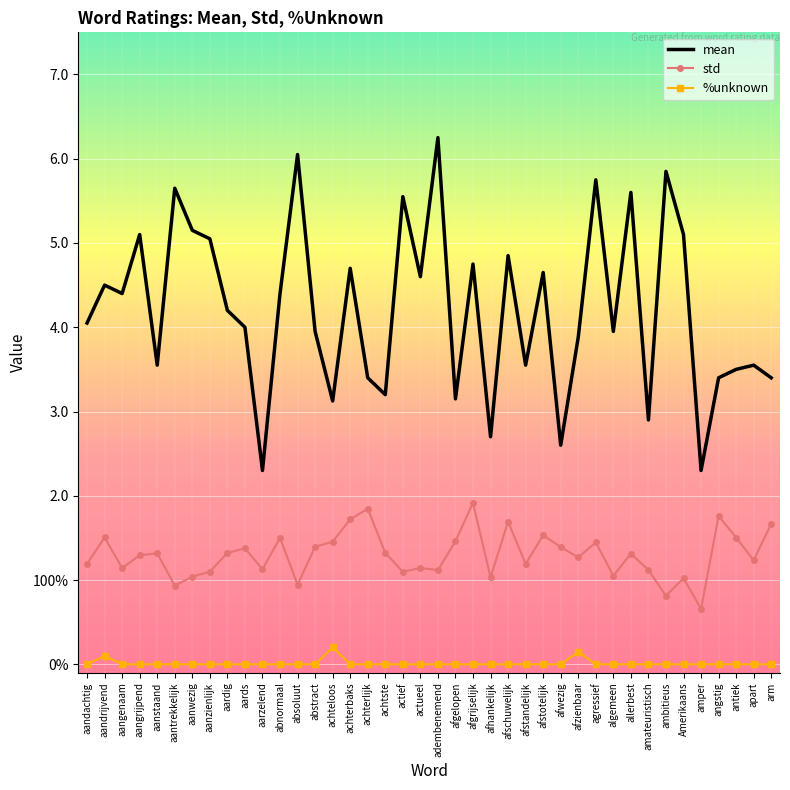

The std series shows 1.7 at achterbaks. True or false?

True